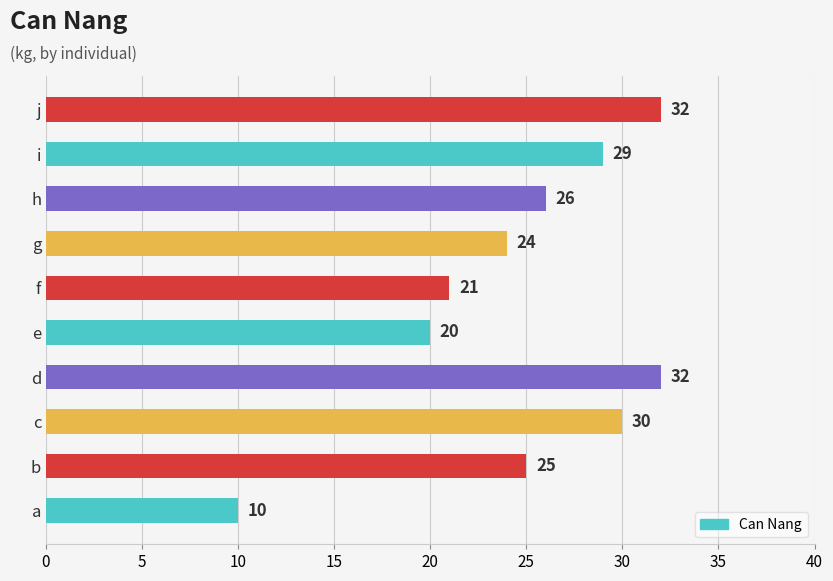

True or false: the data shows 20 at i.

False